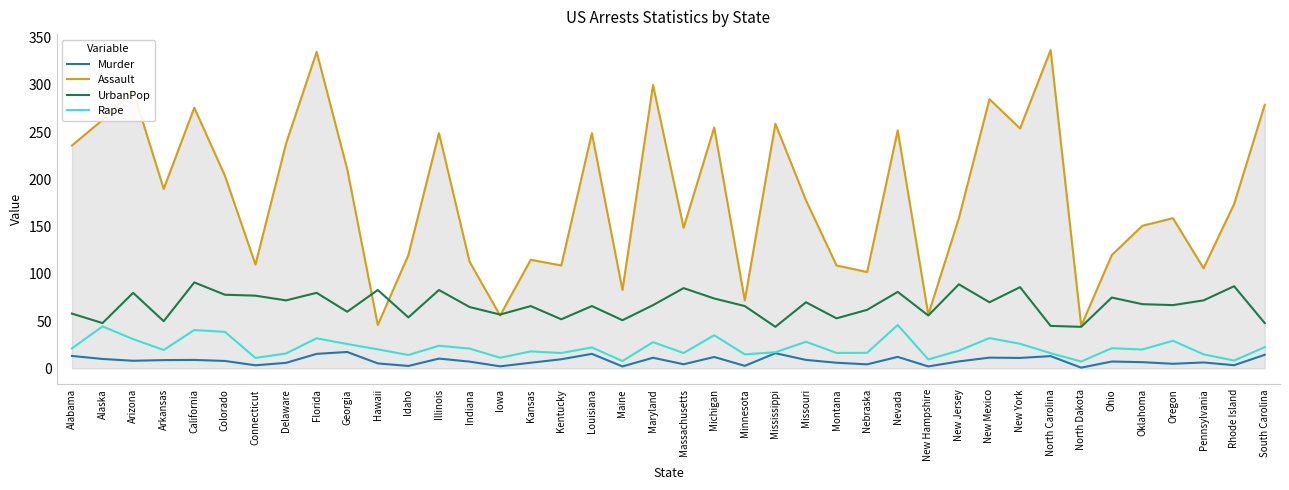

How many categories are shown in the chart?

40